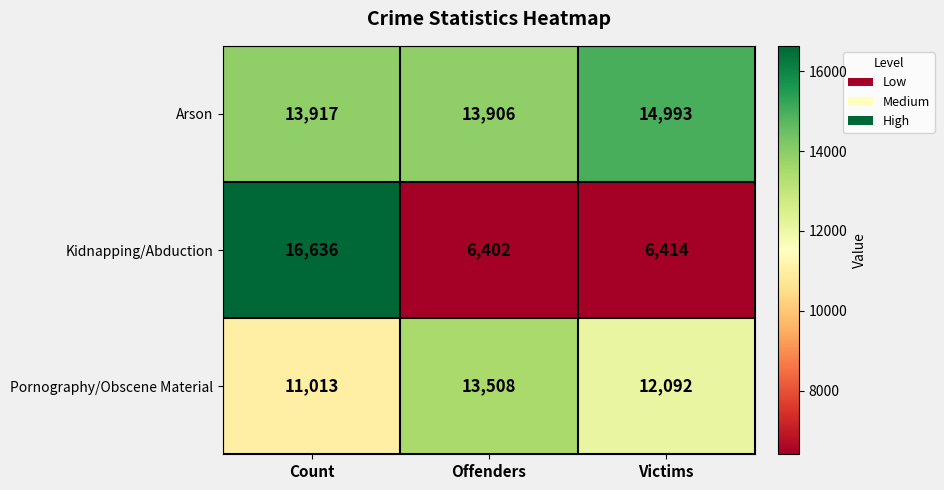

The Arson series shows 5018 at Offenders. True or false?

False